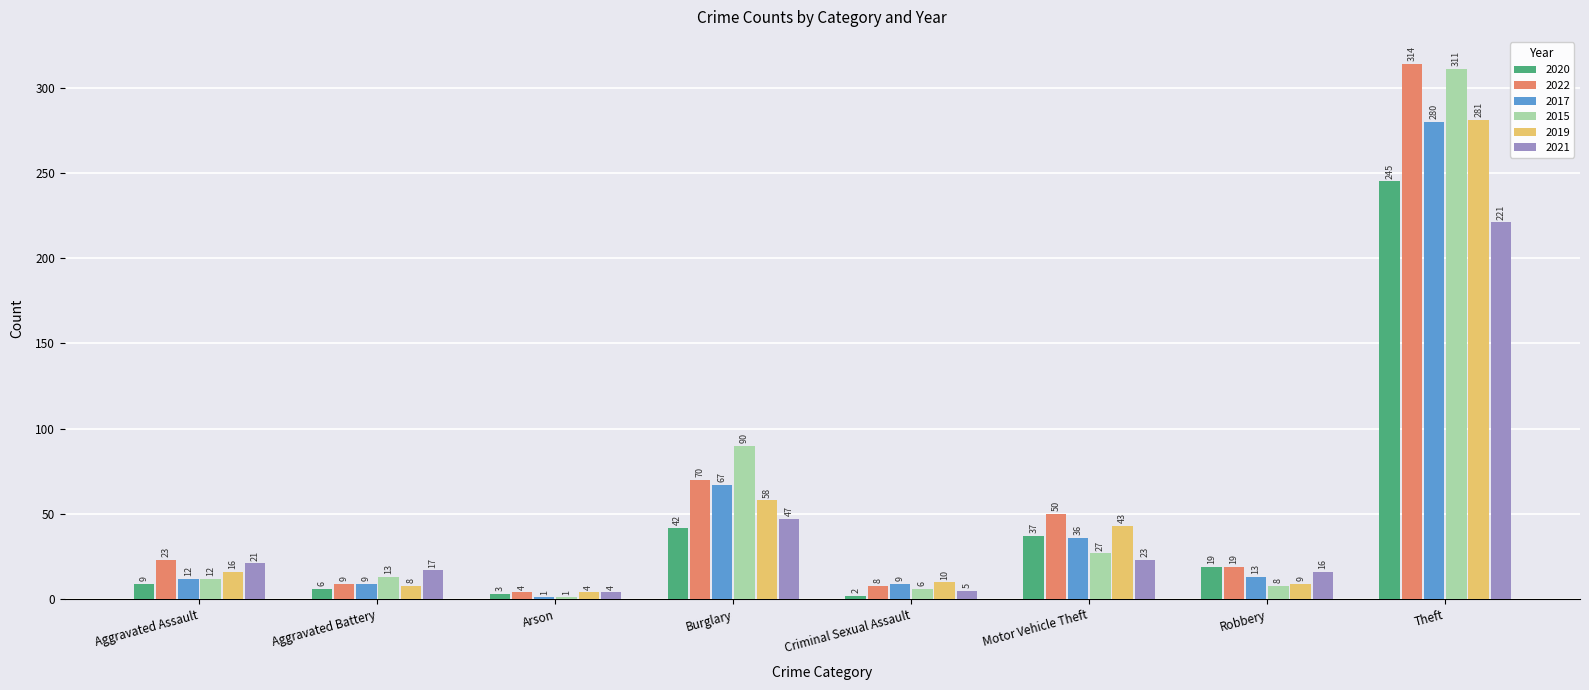

Which category has the lowest value in the 2017 series?

Arson